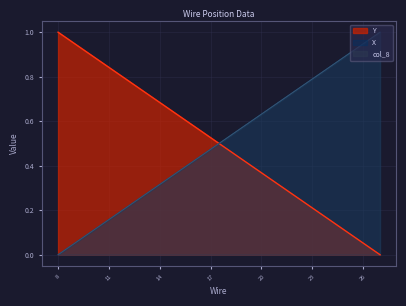

What is the maximum value shown in the chart?

1.0